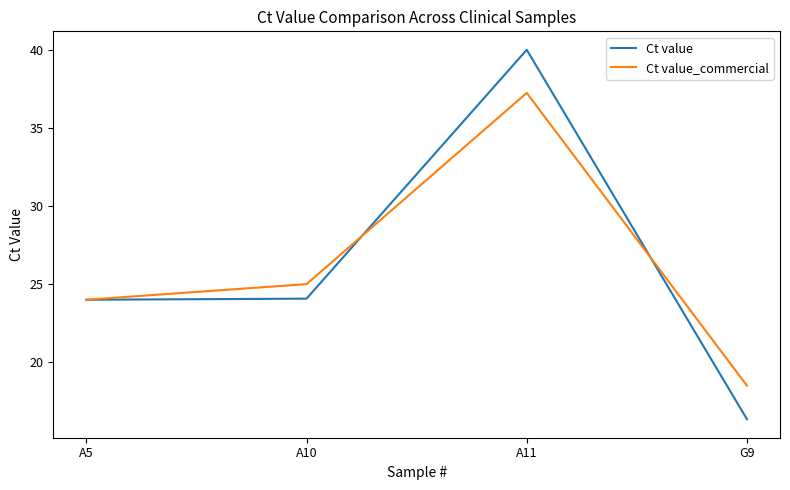

At which label does Ct value reach its peak?

A11